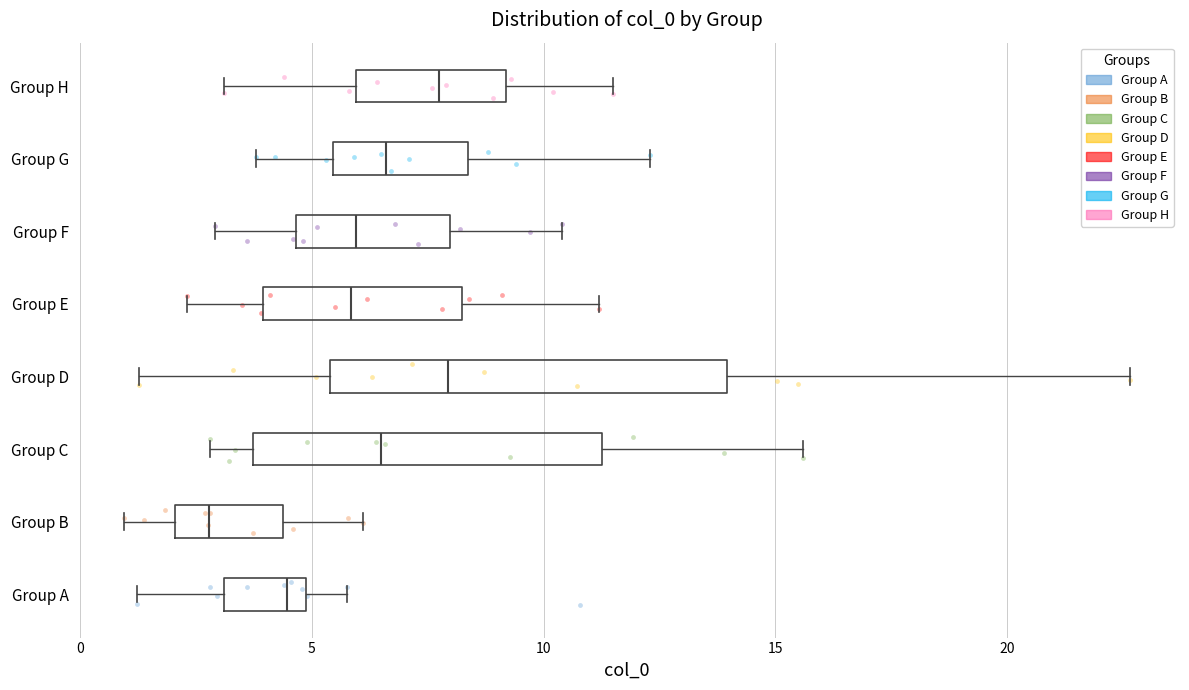

Which box is the widest, from its left edge to its right edge?

Group D